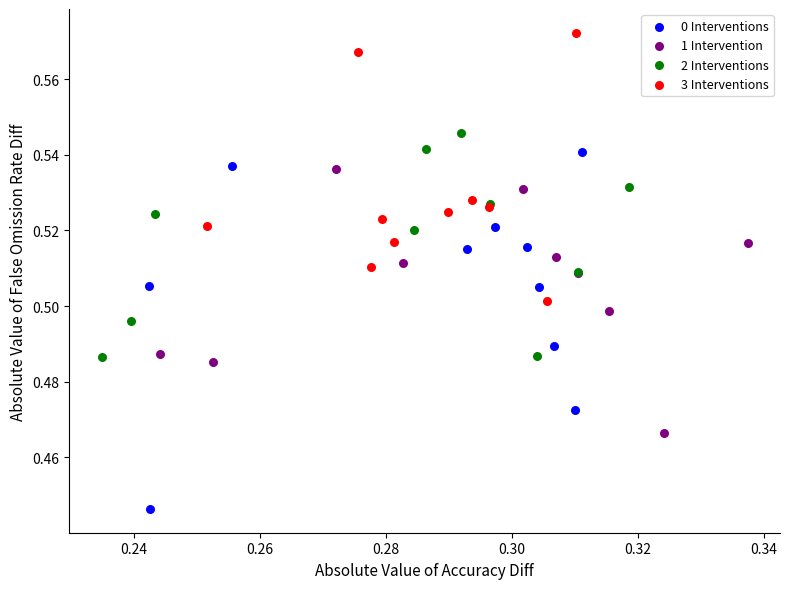

Which series contains the lowest Y value?

0 Interventions